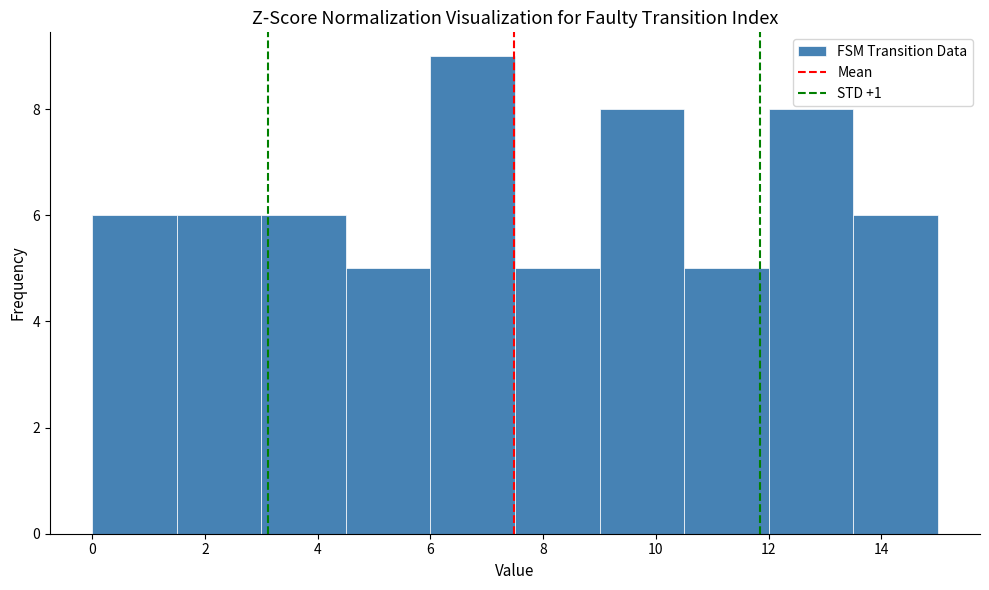

Reading left to right, list every bar in this chart as the range it spans on the x-axis followed by its height. Neither the bar edges nor the heights are printed on the chart, so give them approximately, as read against the axes.

0.0 to 1.5: 6
1.5 to 3.0: 6
3.0 to 4.5: 6
4.5 to 6.0: 5
6.0 to 7.5: 9
7.5 to 9.0: 5
9.0 to 10.5: 8
10.5 to 12.0: 5
12.0 to 13.5: 8
13.5 to 15.0: 6